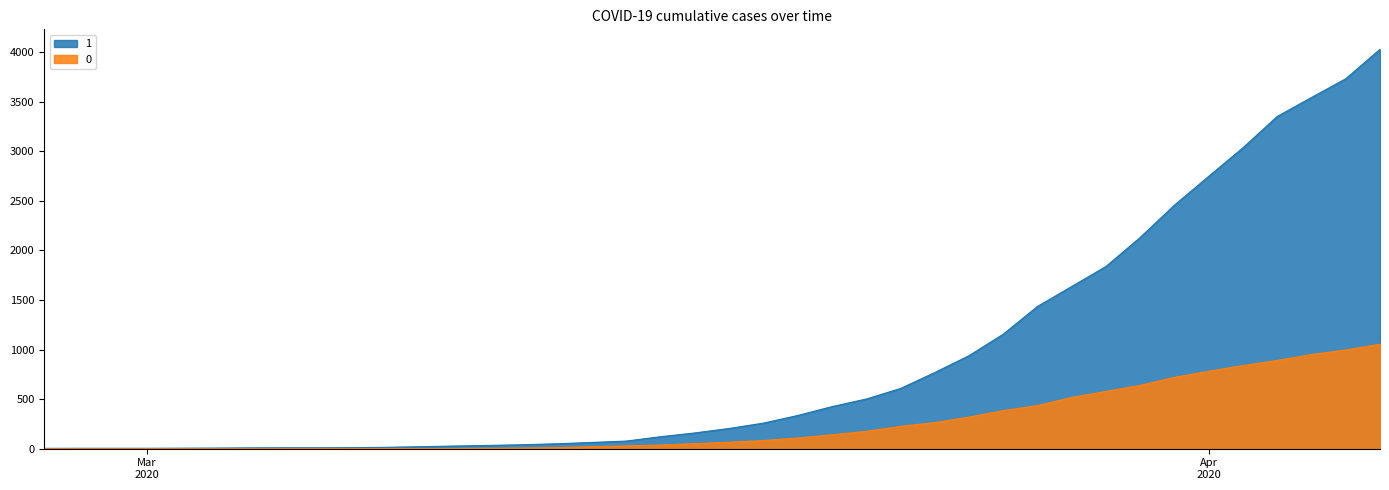

True or false: 0 and 1 intersect in this chart.

False